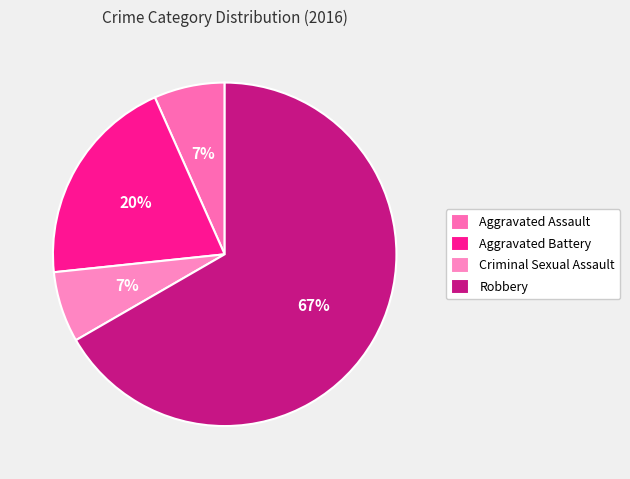

Count the number of slices in the pie.

4